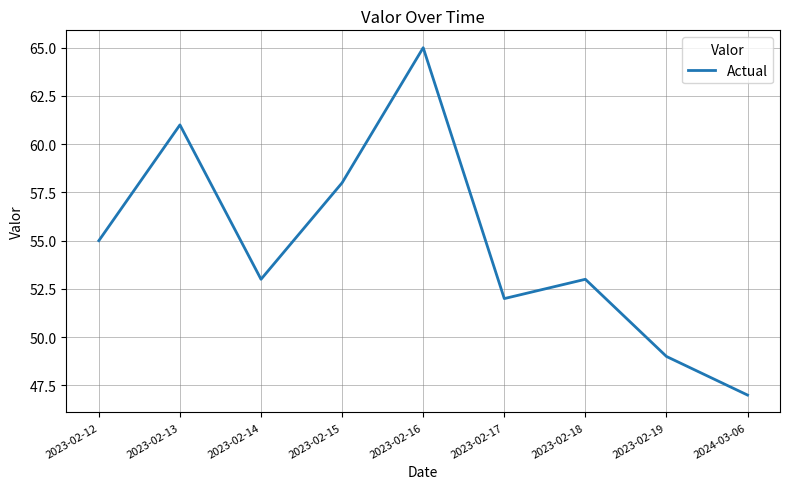

What position from the right is 2023-02-15?

6